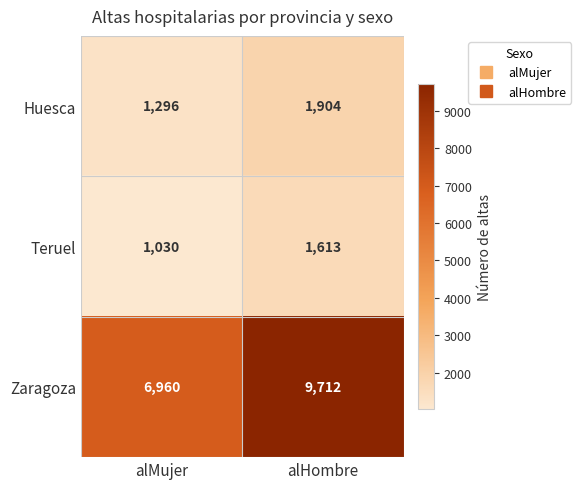

How many distinct data groups are displayed?

3